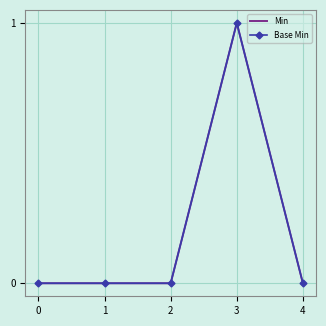

How many values in Min are above zero?

1